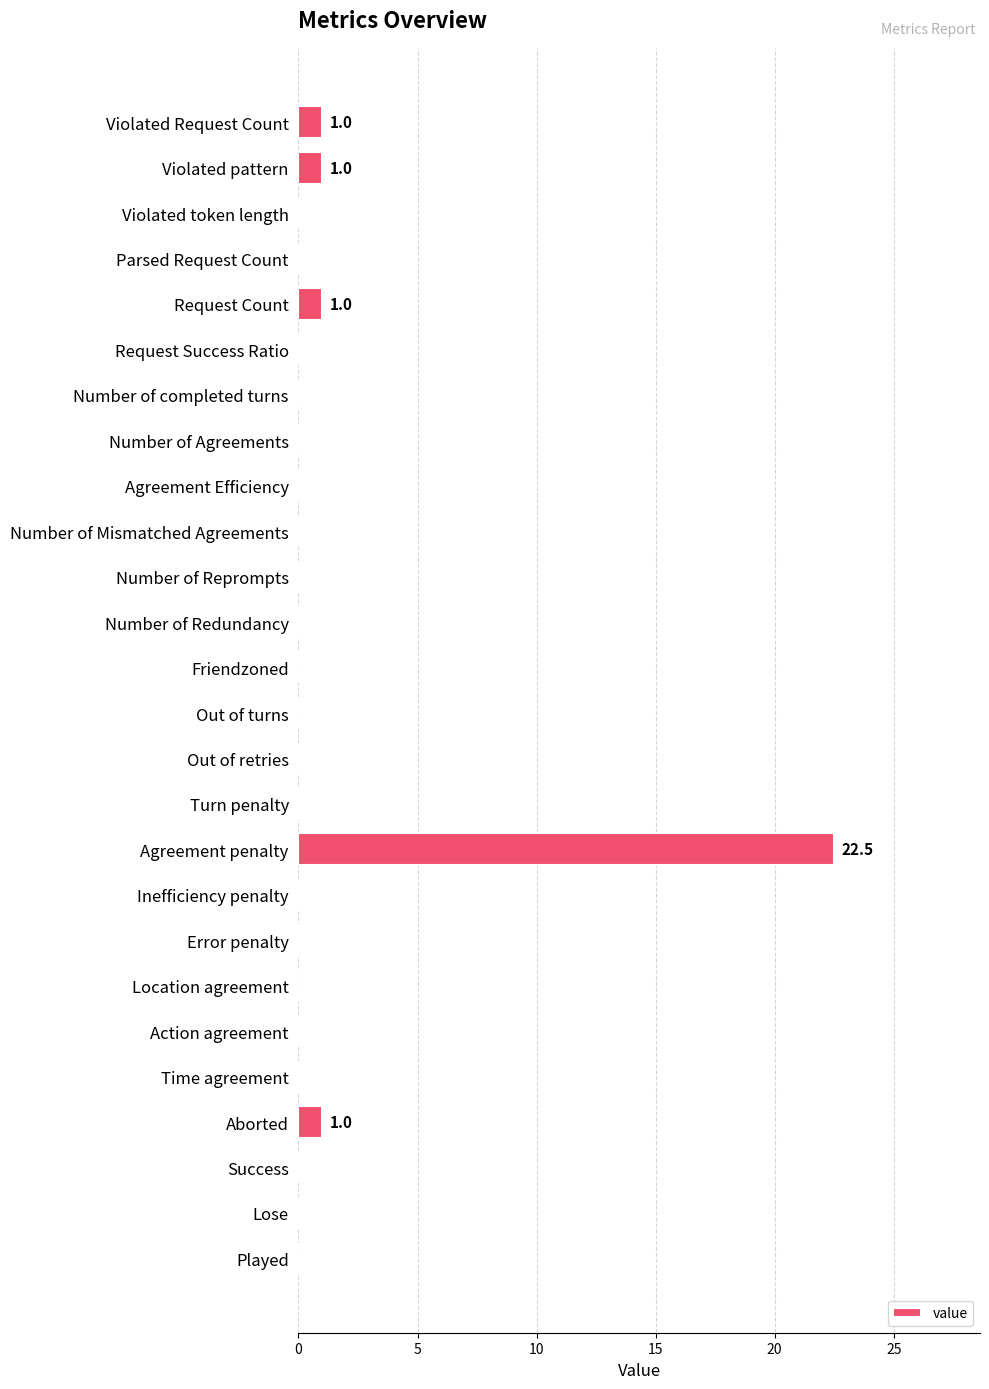

Count the number of data series in this chart.

1